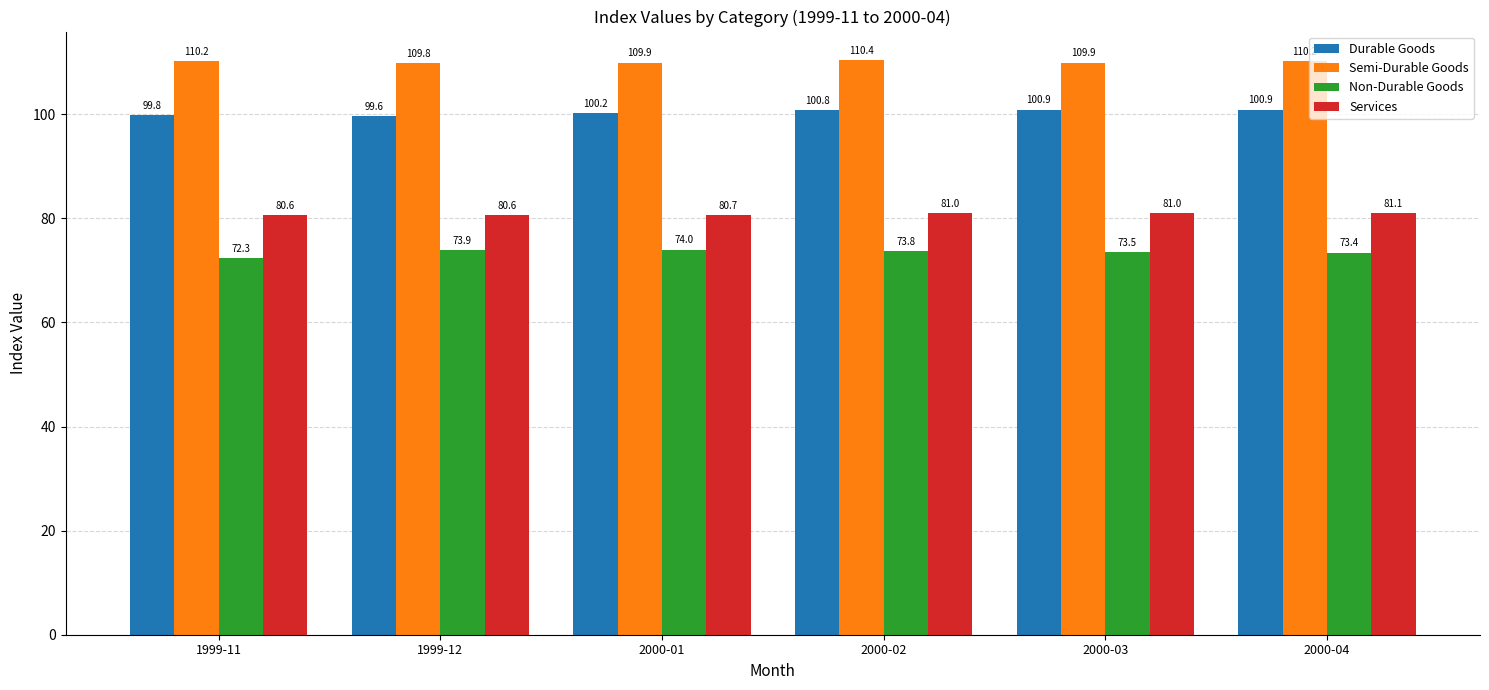

Reading left to right, extract all data points from this chart.

Durable Goods: 1999-11=99.8	1999-12=99.6	2000-01=100.2	2000-02=100.8	2000-03=100.9	2000-04=100.9
Semi-Durable Goods: 1999-11=110.2	1999-12=109.8	2000-01=109.9	2000-02=110.4	2000-03=109.9	2000-04=110.2
Non-Durable Goods: 1999-11=72.3	1999-12=73.9	2000-01=74.0	2000-02=73.8	2000-03=73.5	2000-04=73.4
Services: 1999-11=80.6	1999-12=80.6	2000-01=80.7	2000-02=81.0	2000-03=81.0	2000-04=81.1